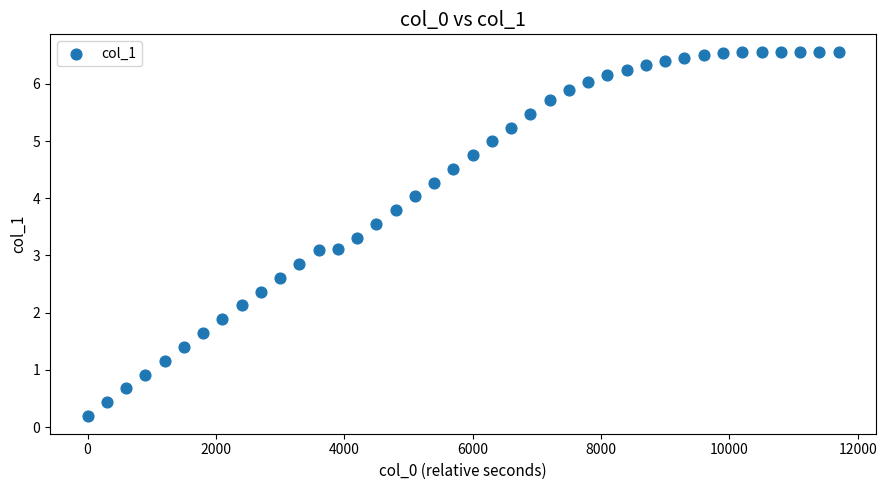

What is the range of X values (max minus min)?

11700.0